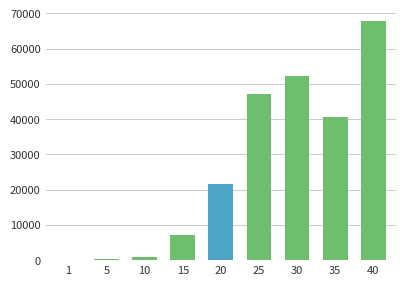

Is it true that the value at 30 is 52220?

True